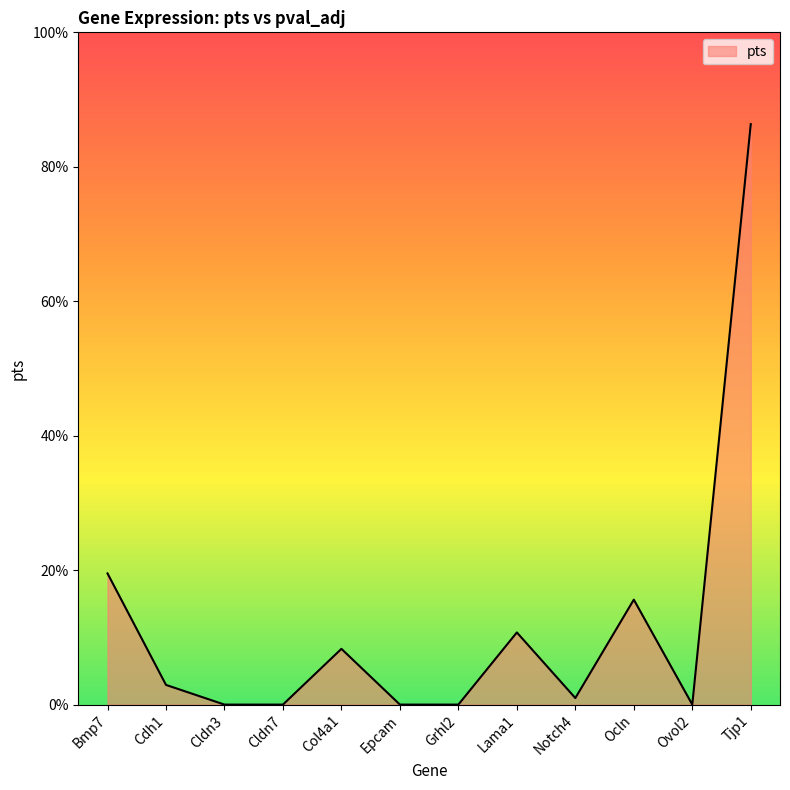

How many points are higher than both their immediate neighbors (excluding endpoints)?

3